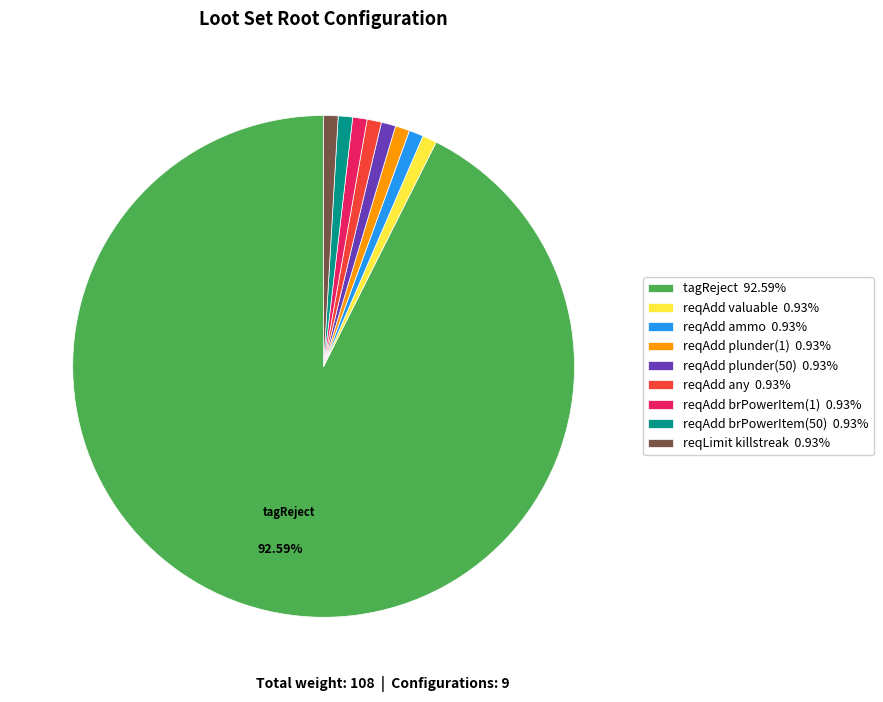

Combined, do reqAdd brPowerItem(1) 0.93% and reqAdd ammo 0.93% account for over 50%?

No